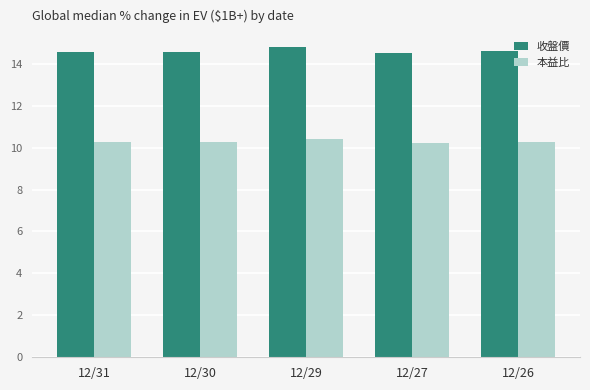

Between 12/29 and 12/26, which series saw the biggest shift?

收盤價